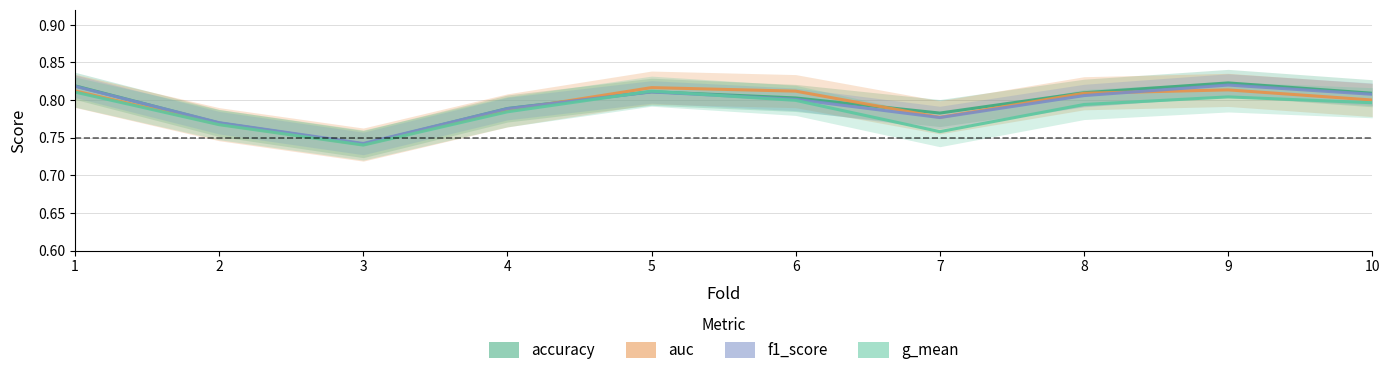

What is the value of the auc point at the 5th from the left?

0.8